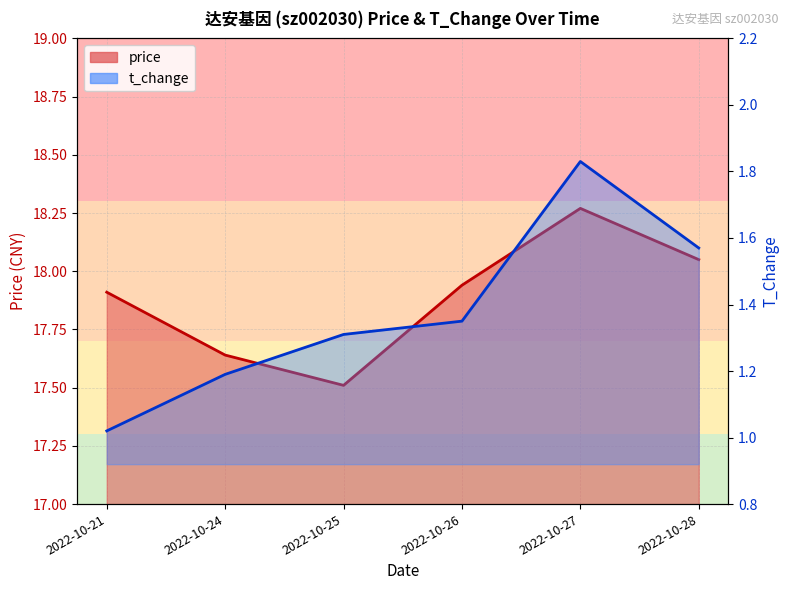

True or false: t_change and price intersect in this chart.

False